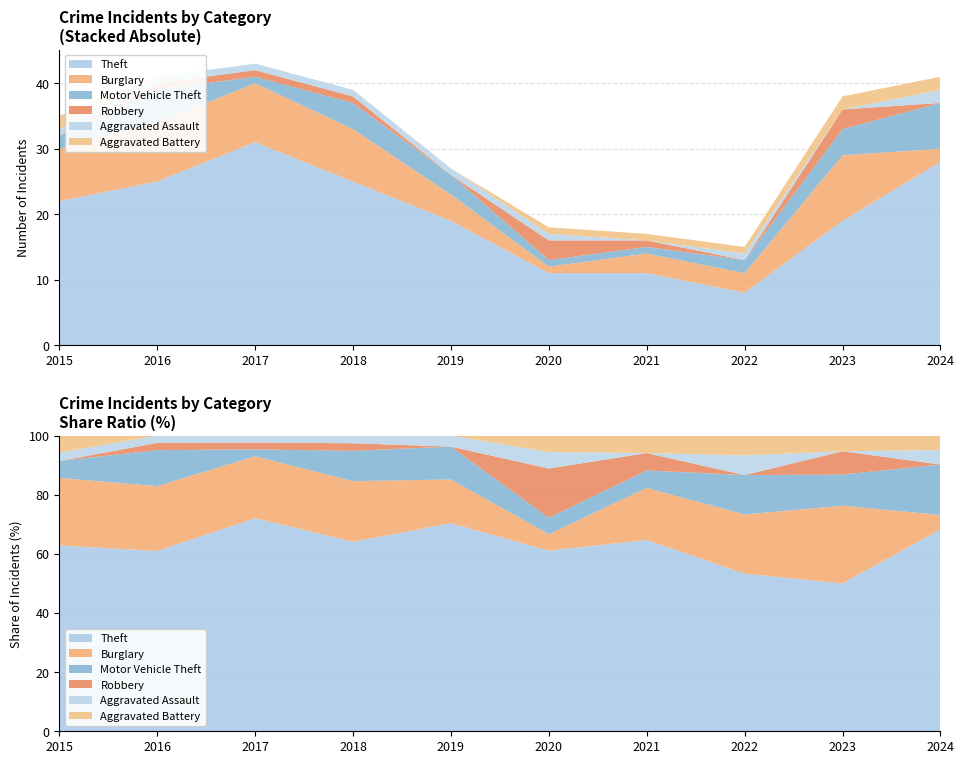

Reading left to right, list all the values displayed in this chart.

Theft: 22	25	31	25	19	11	11	8	19	28
Burglary: 8	9	9	8	4	1	3	3	10	2
Motor Vehicle Theft: 2	5	1	4	3	1	1	2	4	7
Robbery: 0	1	1	1	0	3	1	0	3	0
Aggravated Assault: 1	1	1	1	1	1	0	1	0	2
Aggravated Battery: 2	0	0	0	0	1	1	1	2	2